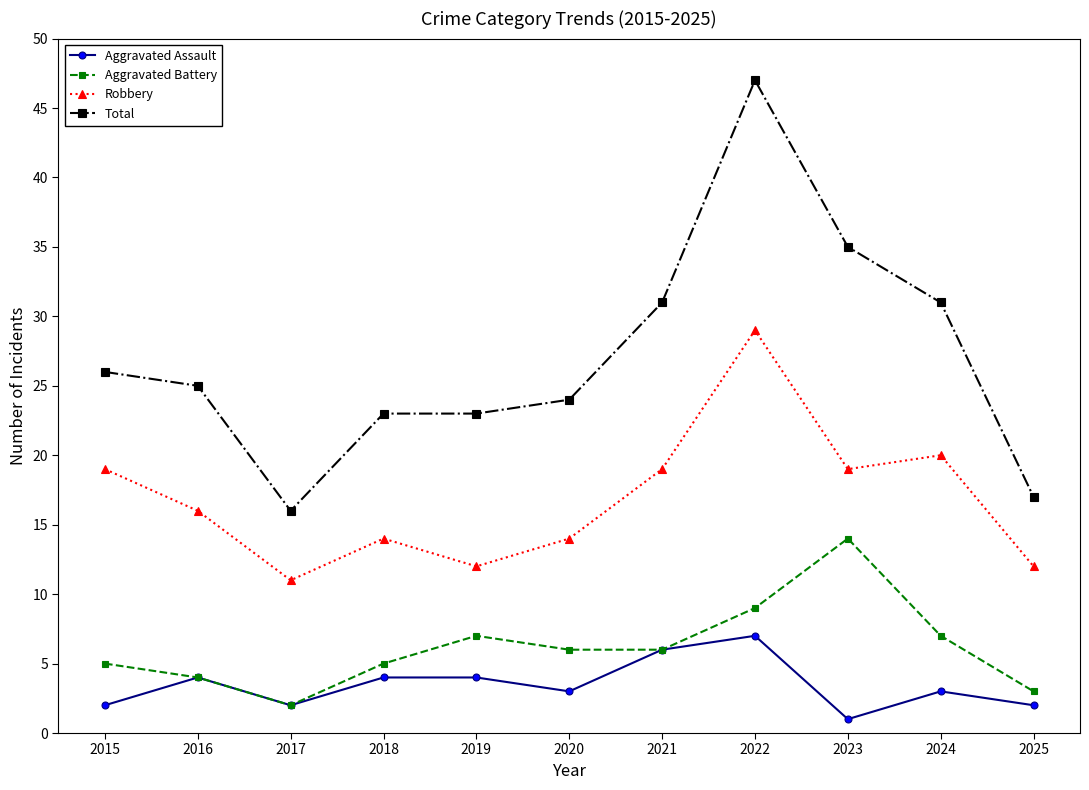

The value of Aggravated Battery at 2019 is 7. True or false?

True